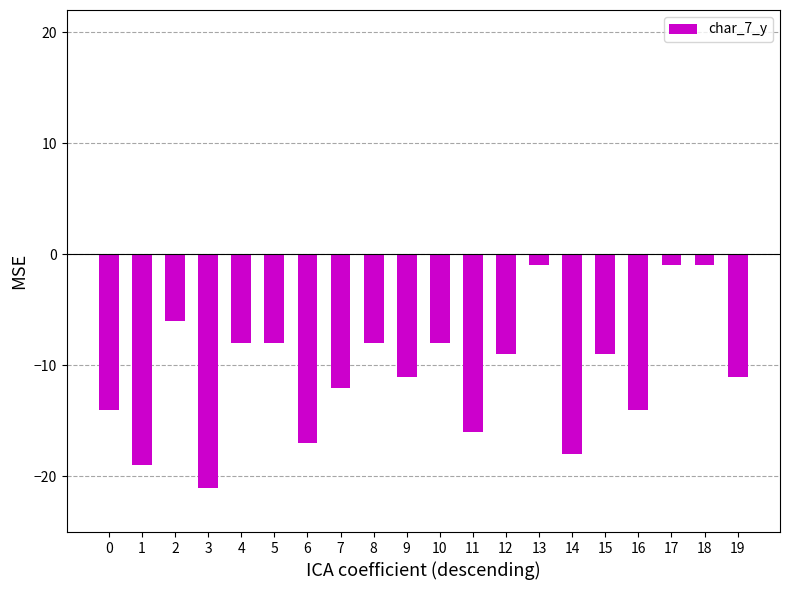

What is the change in value from 9 to 16?

-3